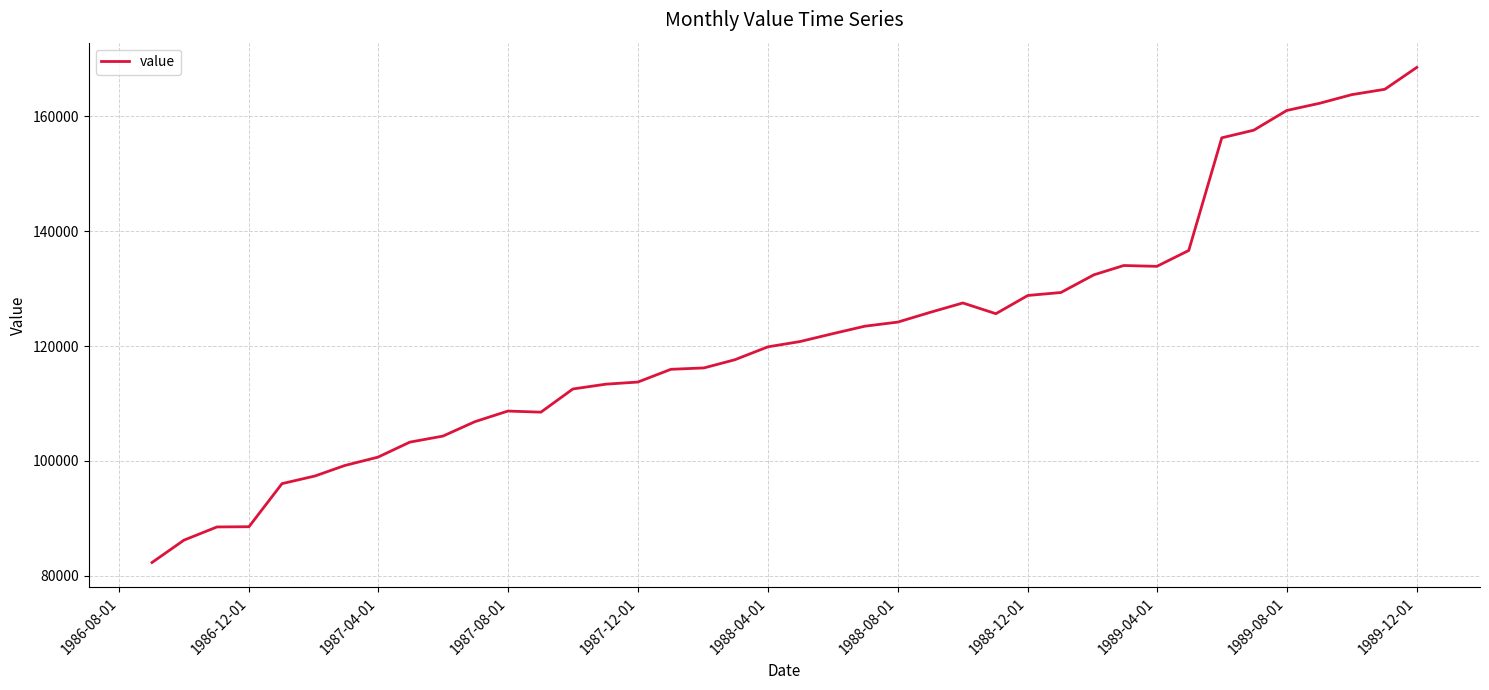

What is the minimum value shown in the chart?

82338